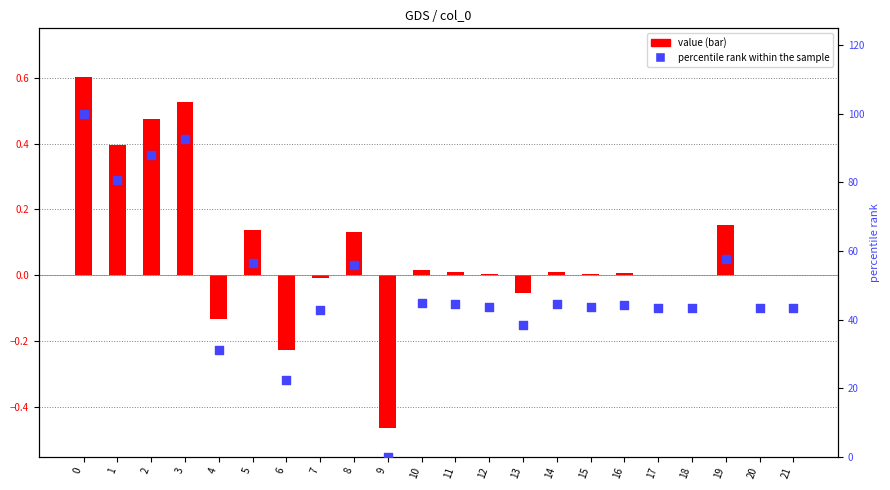

At how many categories does at least one series exceed 31?

20